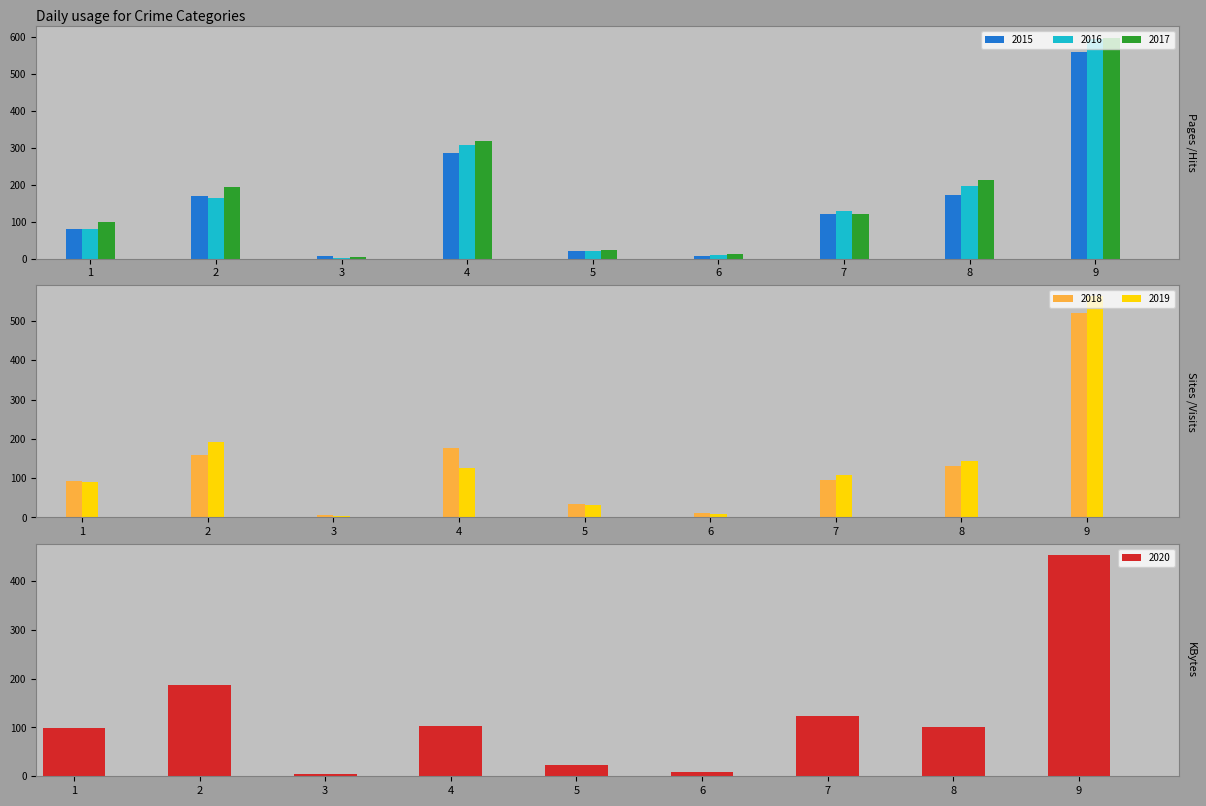

The value of 2017 at 9 is 821. True or false?

False